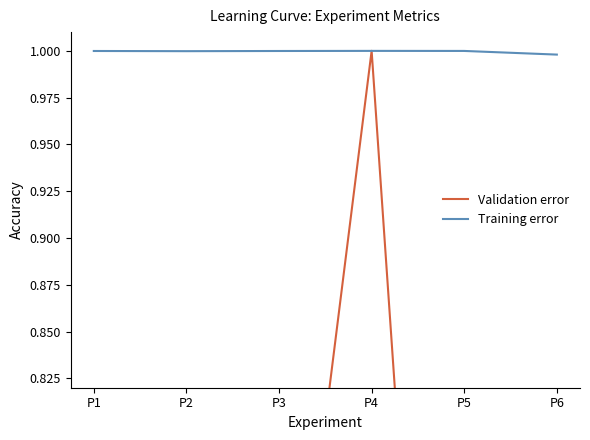

How many categories are shown in the chart?

6